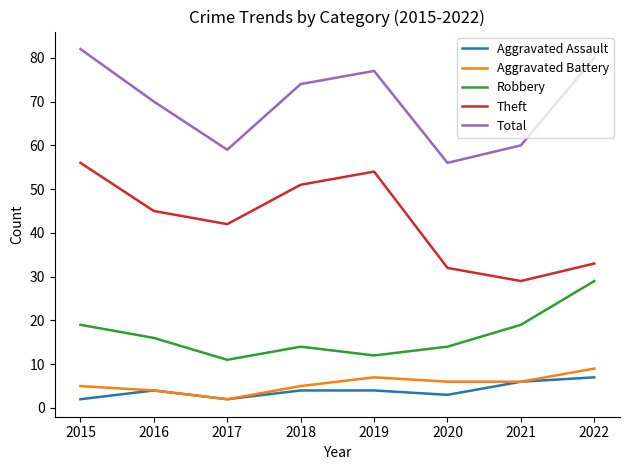

Reading left to right, extract all data points from this chart.

Aggravated Assault: 2	4	2	4	4	3	6	7
Aggravated Battery: 5	4	2	5	7	6	6	9
Robbery: 19	16	11	14	12	14	19	29
Theft: 56	45	42	51	54	32	29	33
Total: 82	70	59	74	77	56	60	80